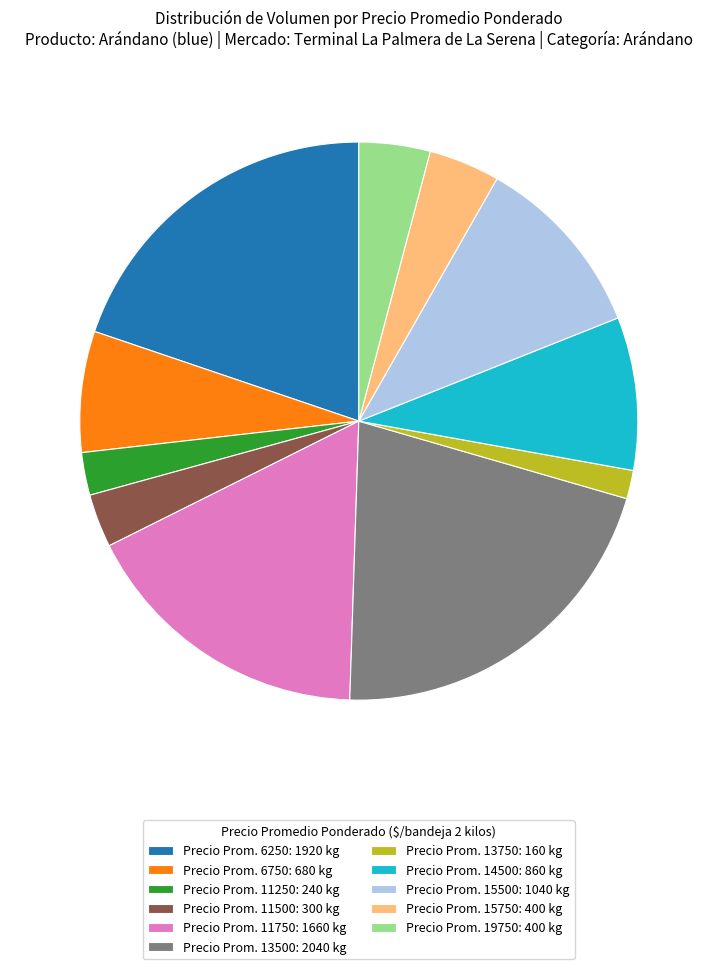

True or false: Precio Prom. 13500: 2040 kg accounts for 21% of the total.

True